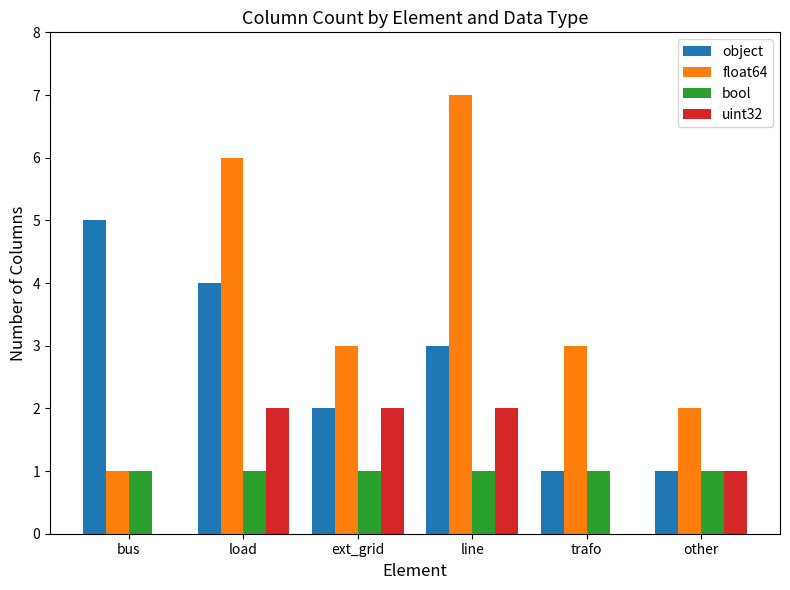

Between load and other, which series saw the biggest shift?

float64